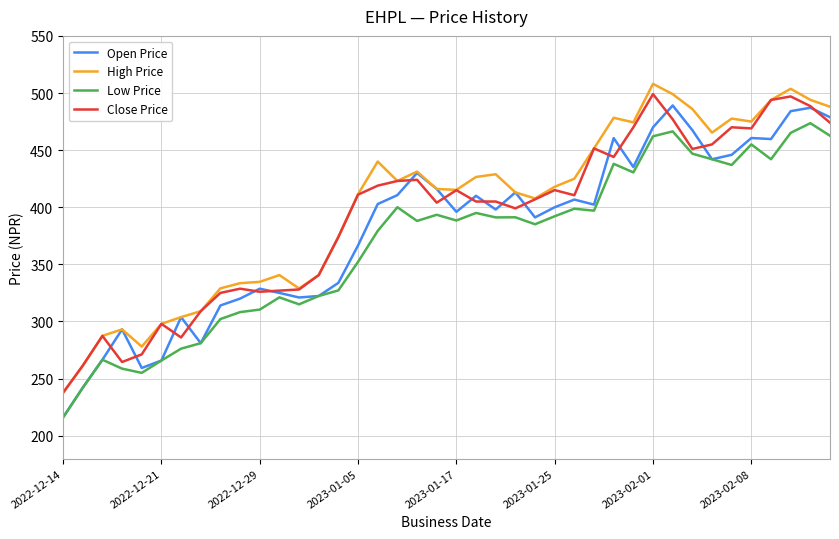

True or false: High Price and Low Price intersect in this chart.

False